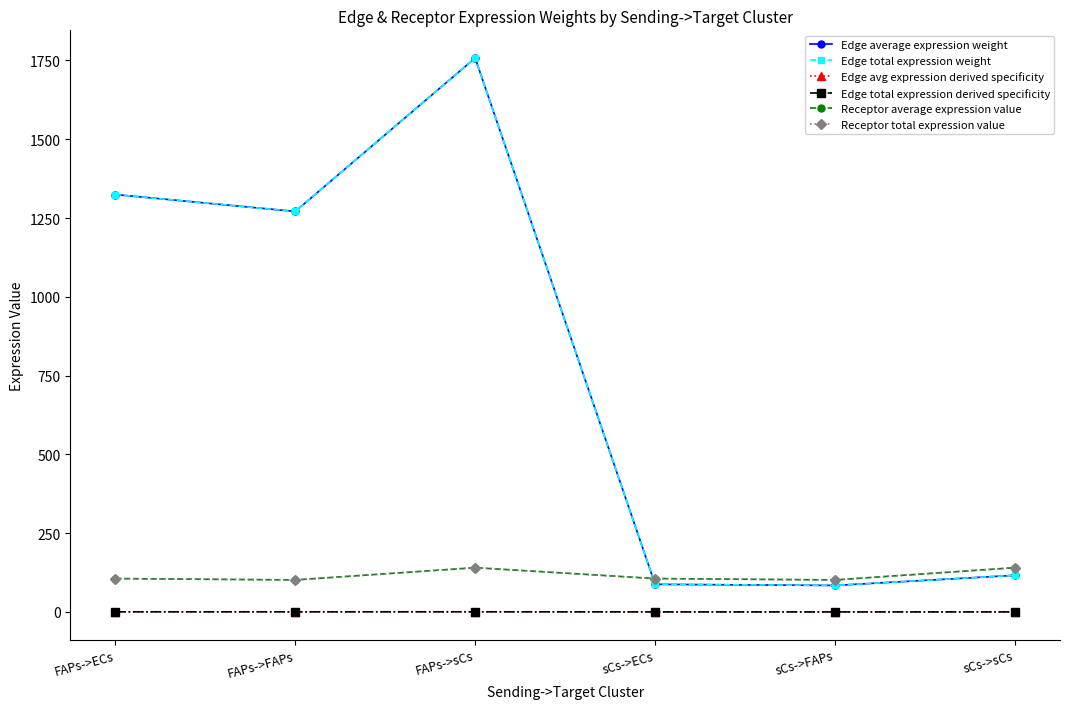

What is the total value across all series at FAPs->ECs?

2861.1